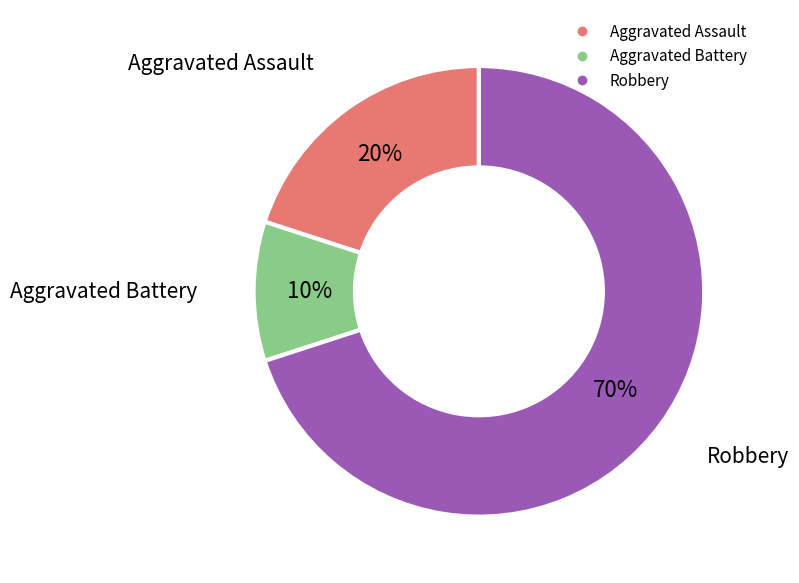

To the nearest percent, what is the difference between the largest and smallest slice percentages?

60%